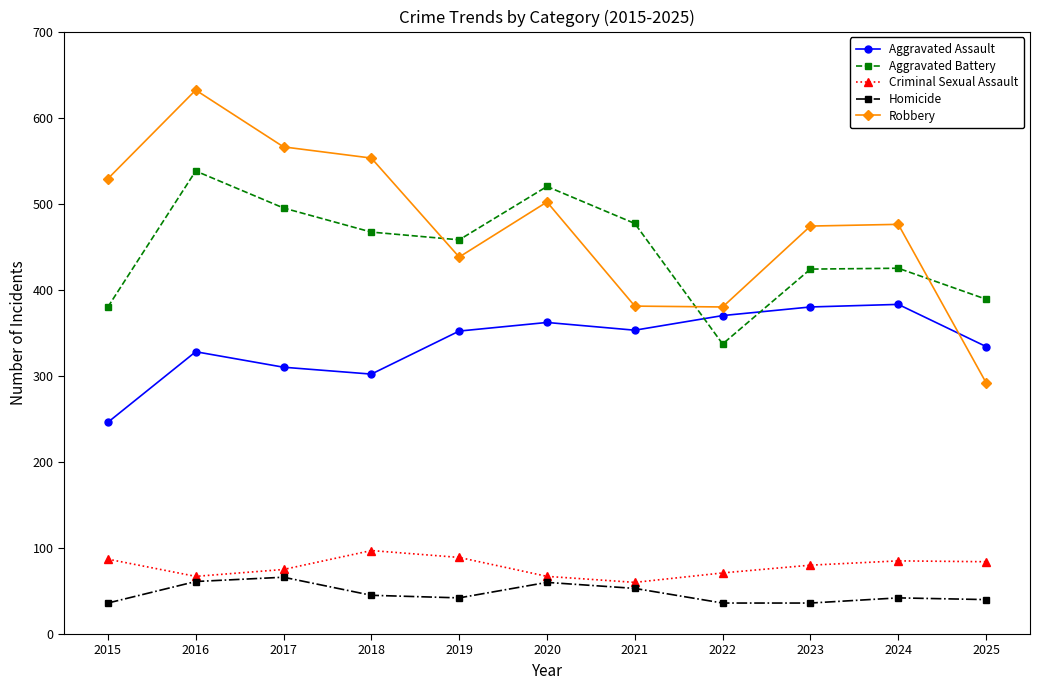

Which series changed the most between 2019 and 2025?

Robbery